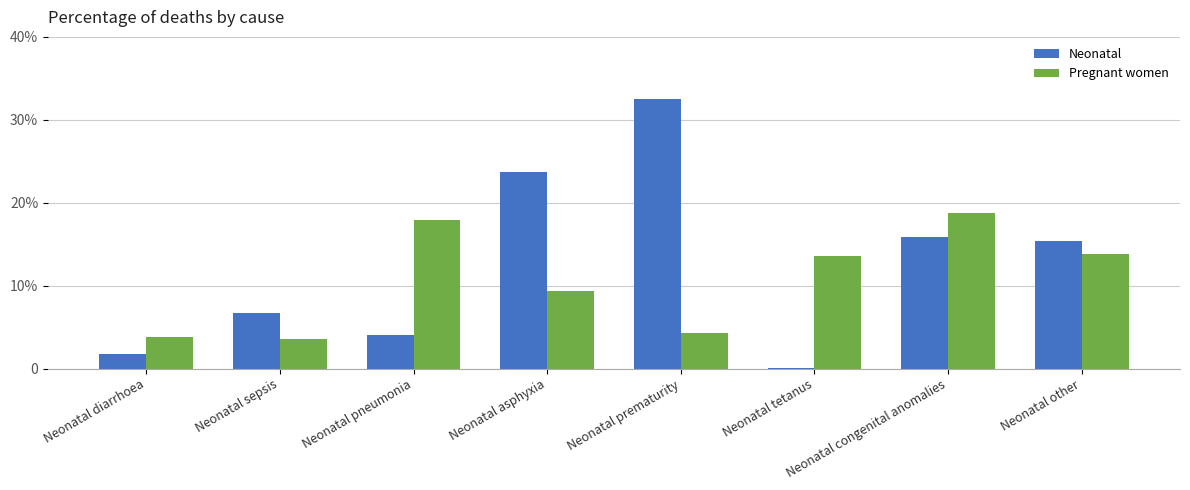

What are all the series names shown in the legend?

Neonatal, Pregnant women